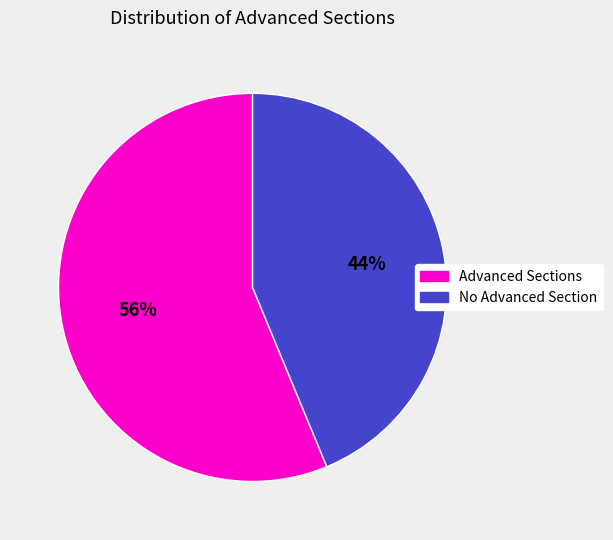

To the nearest percent, what portion does Advanced Sections represent?

56%